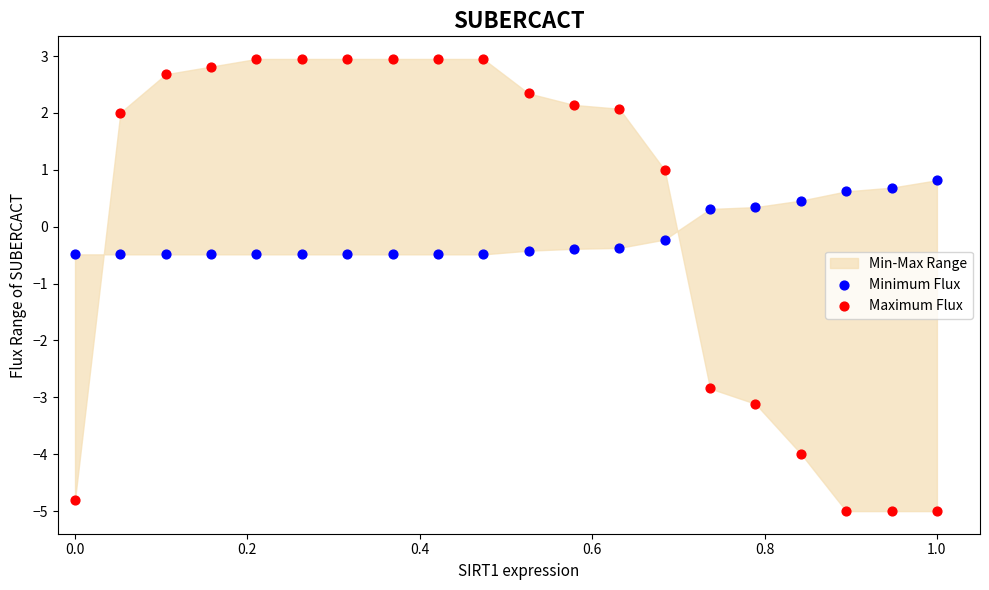

Which series has the widest spread of Y values?

Maximum Flux